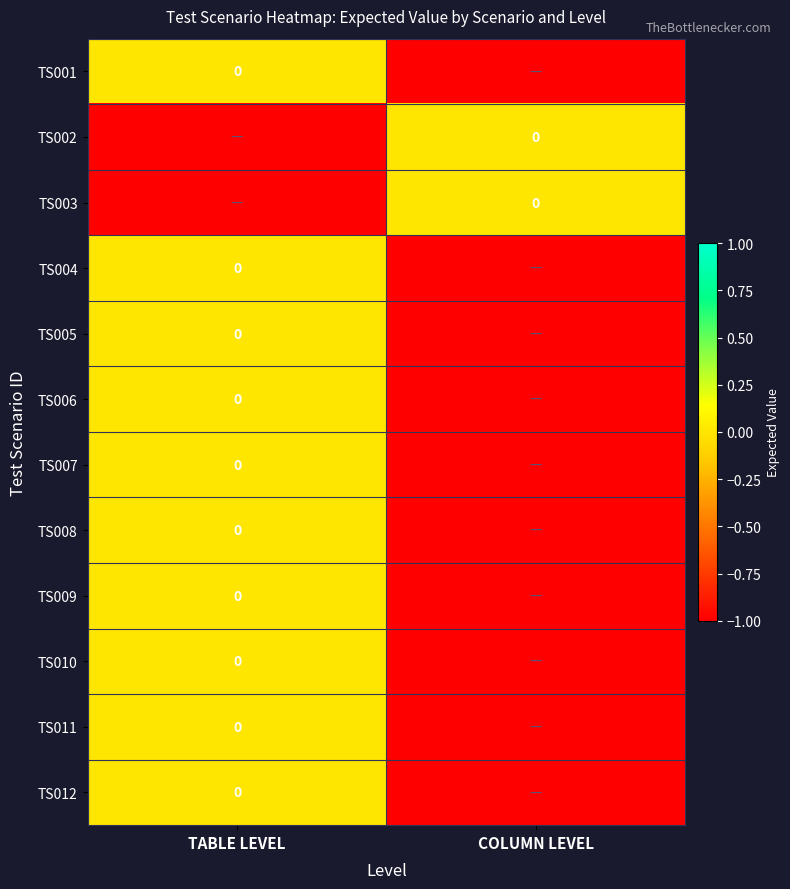

What is the minimum value for TS007?

-1